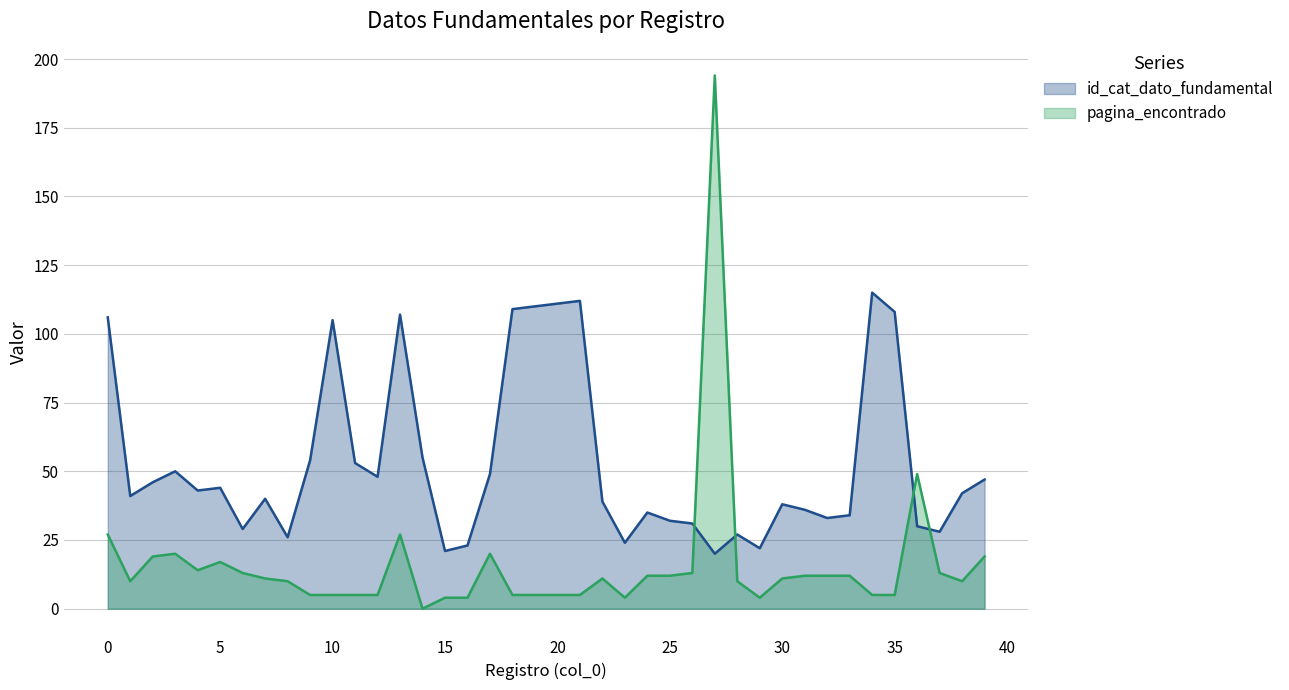

How many categories are shown in the chart?

40